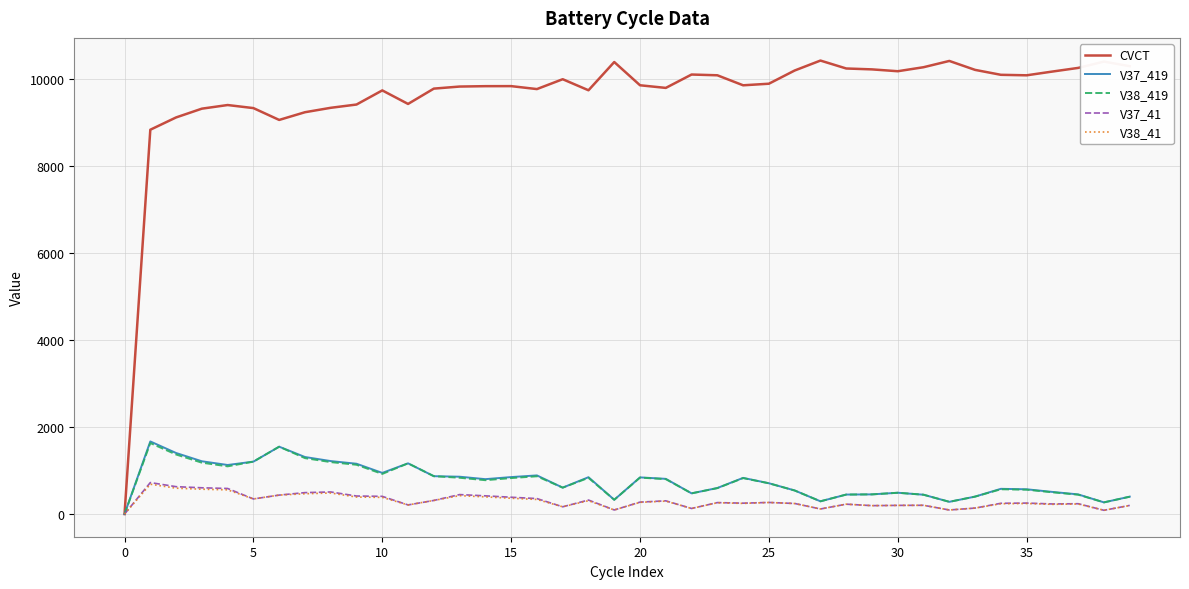

Which series has the largest total across all categories?

CVCT